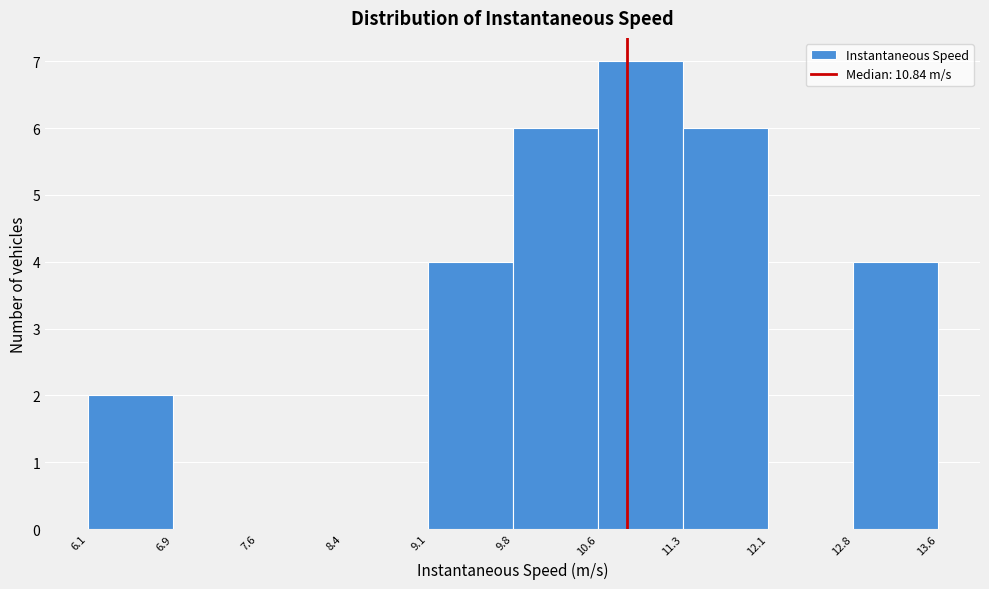

Over which range of the x-axis is the bar tallest?

10.6 to 11.3